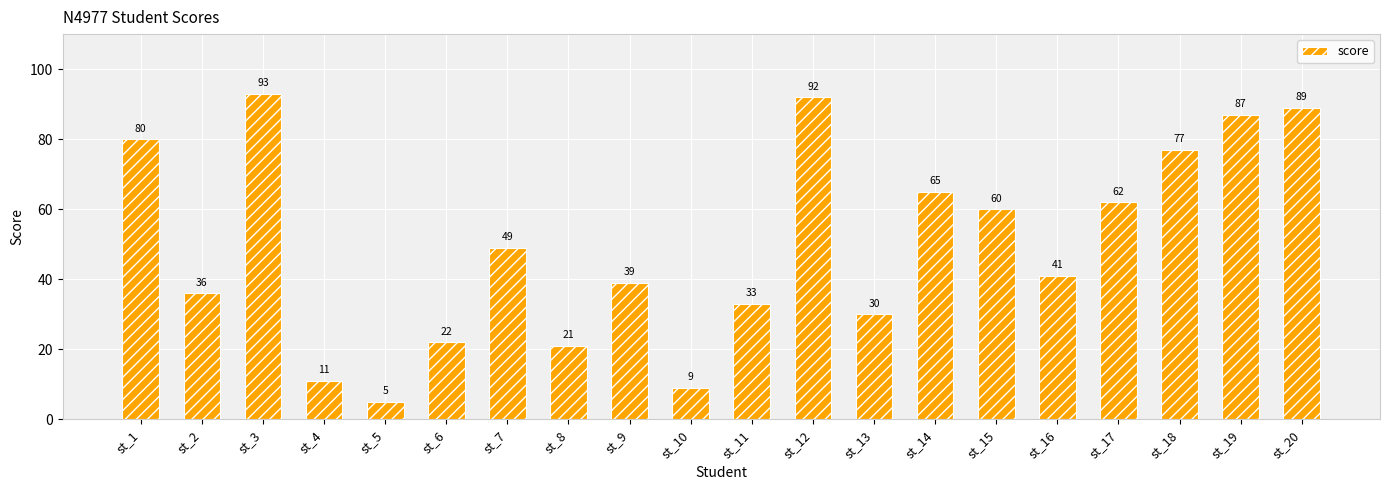

What is the difference between the maximum and minimum values?

88